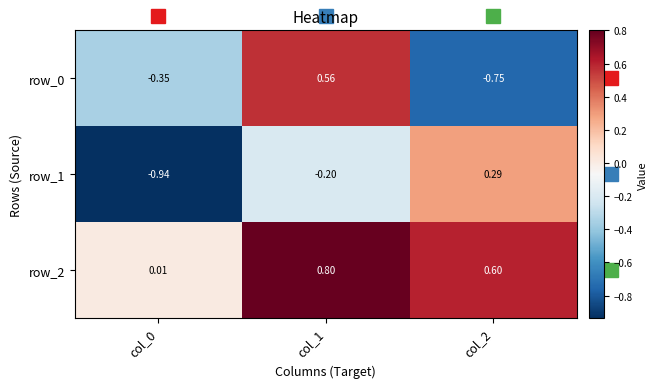

Rank the categories by row_1 value from highest to lowest.

col_2, col_1, col_0